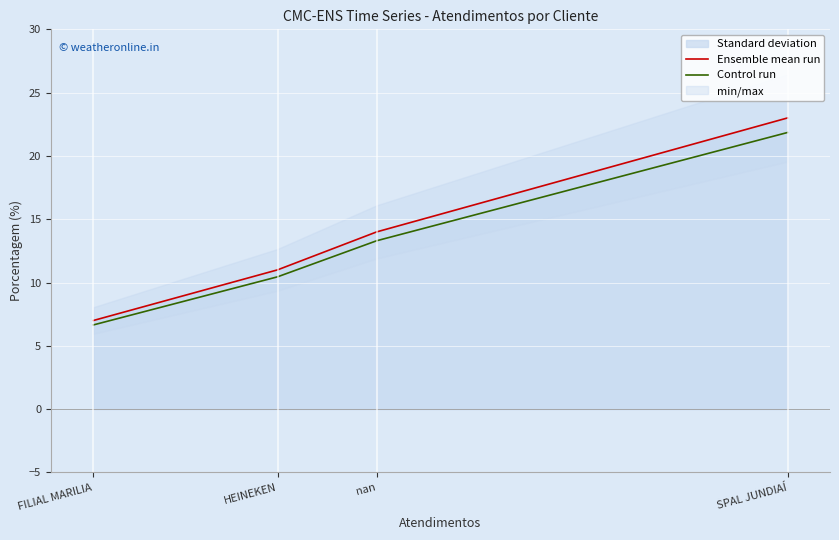

List the series in order of their overall mean, highest first.

Ensemble mean run, Control run